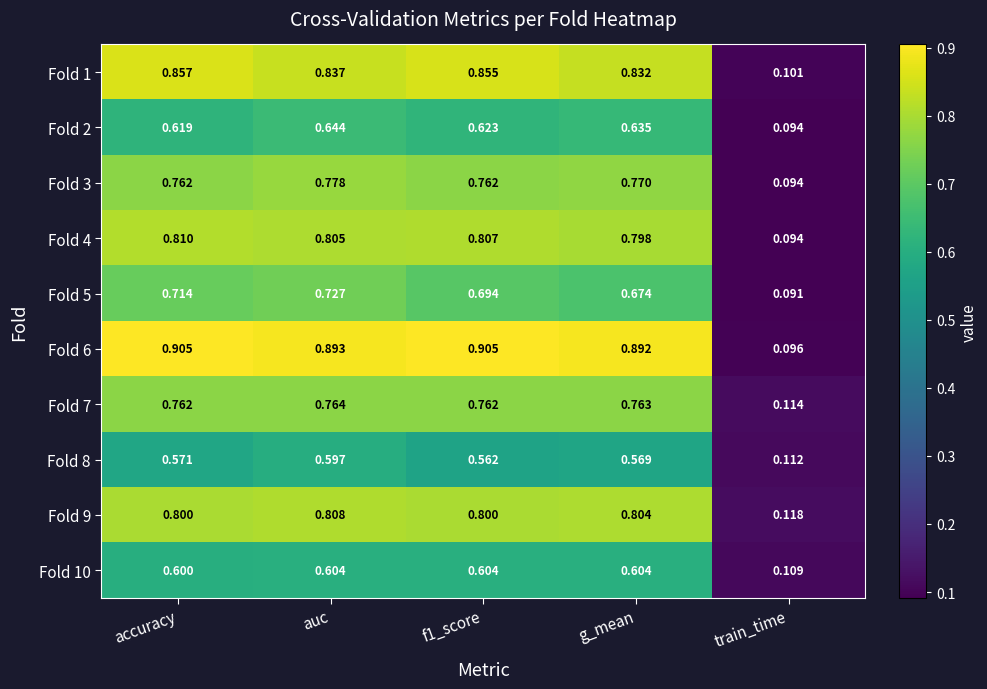

At which label is Fold 8 closest to 0?

train_time